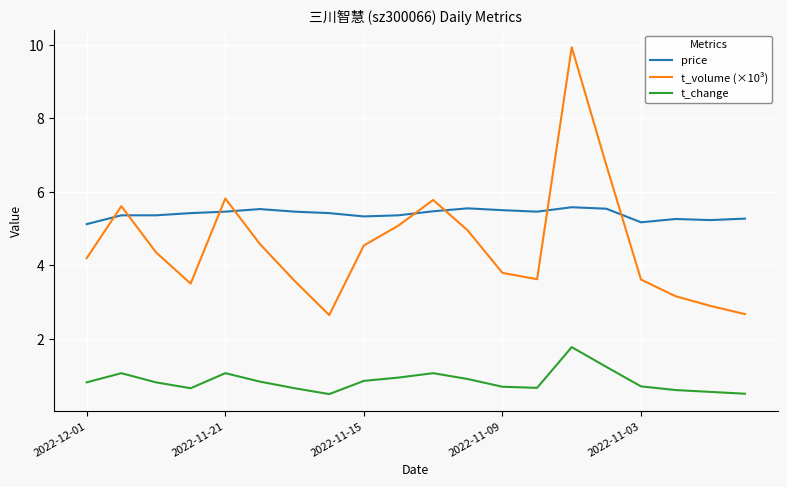

List the series in order of their overall mean, highest first.

price, t_volume (×10³), t_change